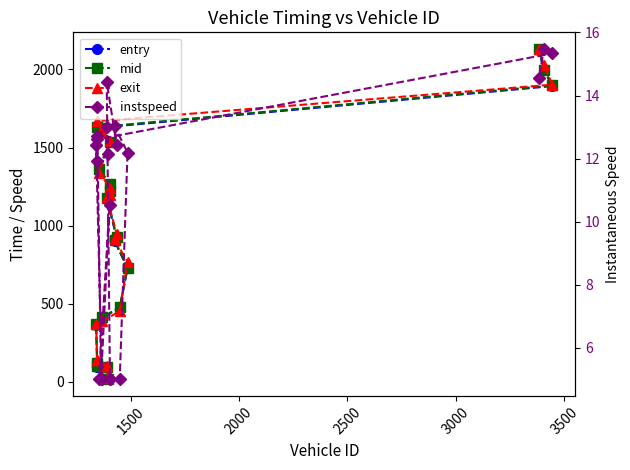

What are all the series names shown in the legend?

entry, mid, exit, instspeed